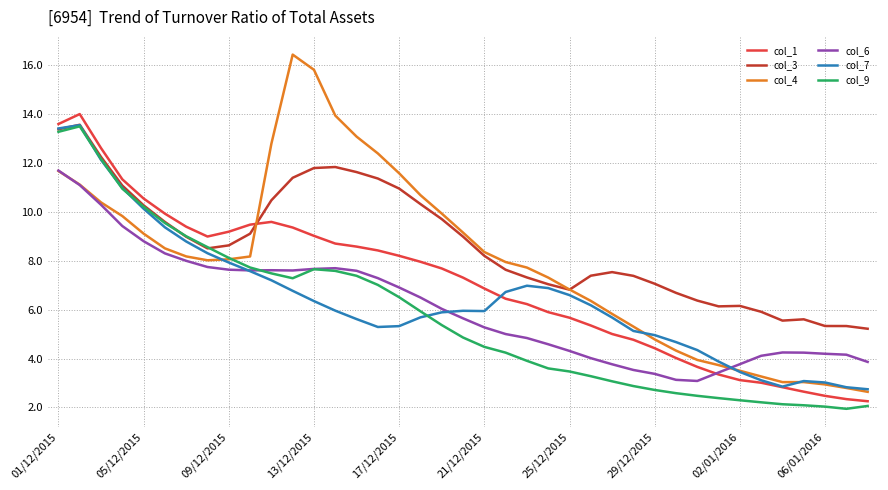

Which series has the largest total across all categories?

col_3